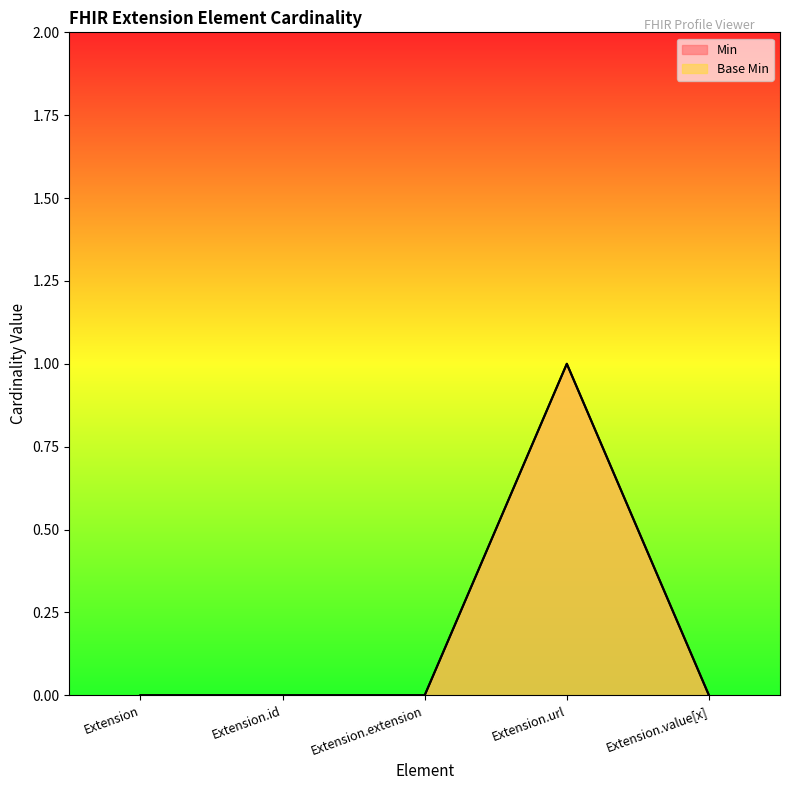

How many series are shown in this chart?

2